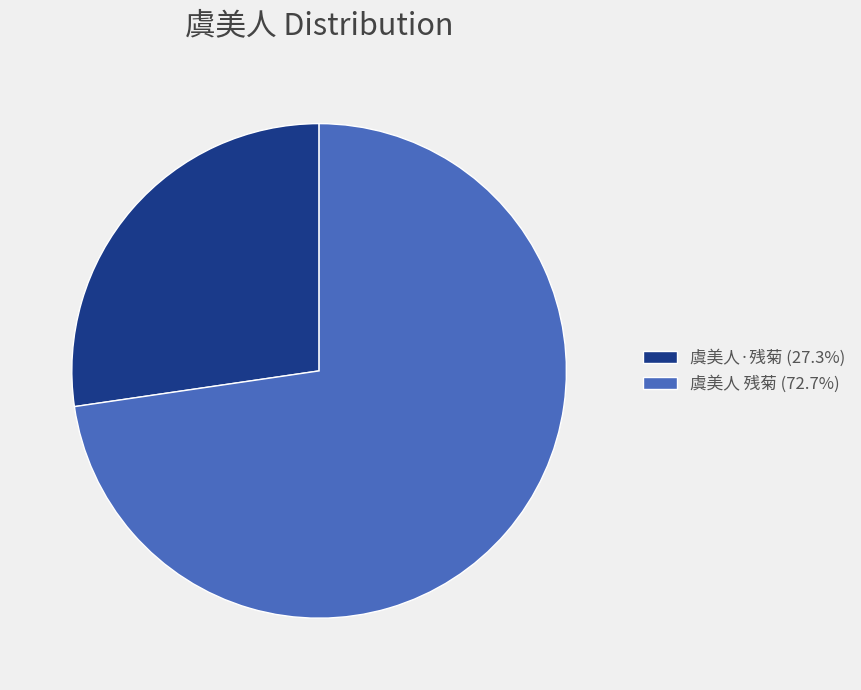

Count the number of slices in the pie.

2